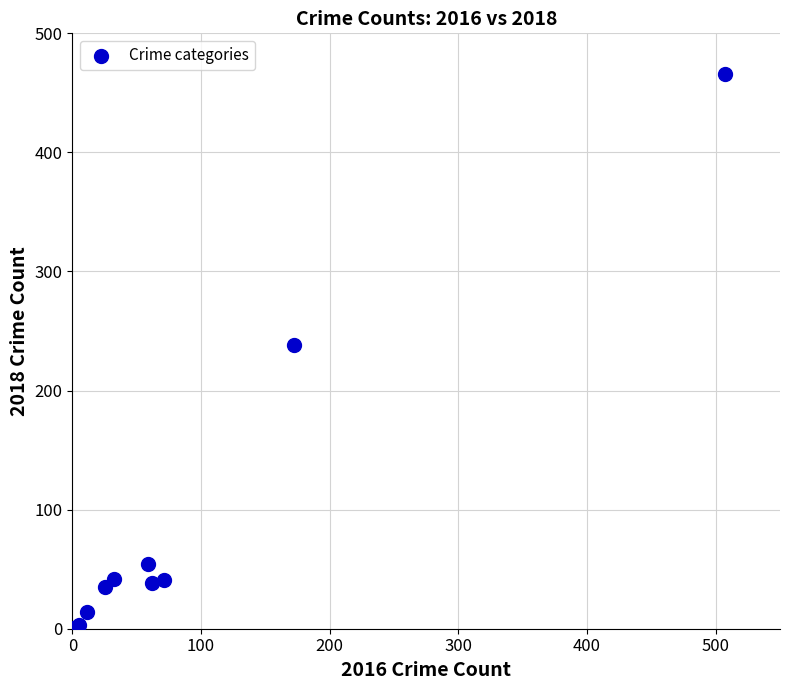

What Y value in the scatter plot is closest to 233?

238